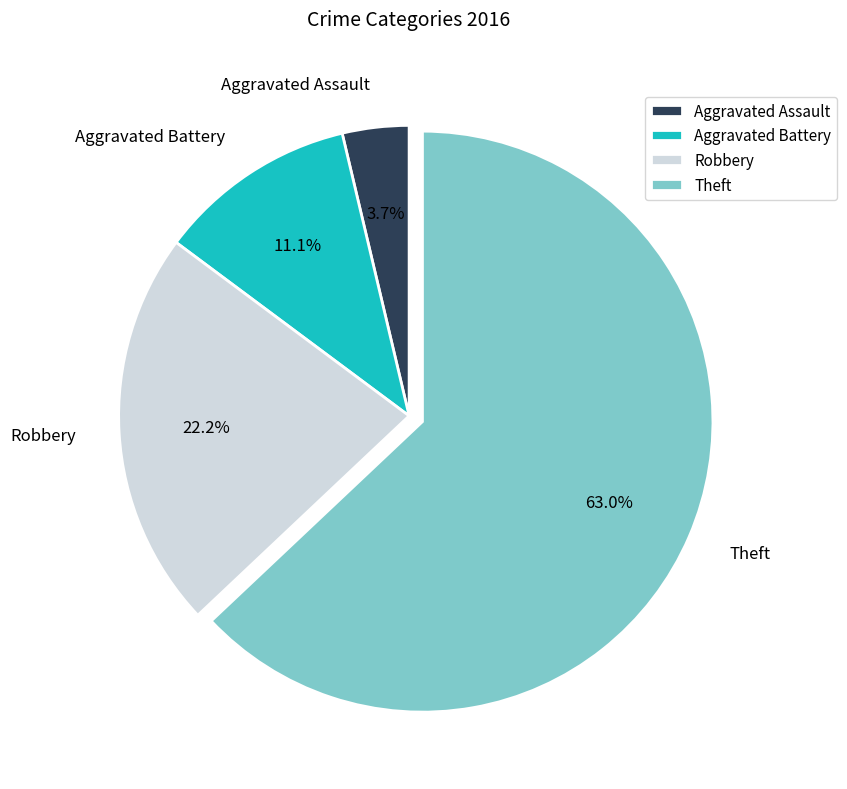

What percentage do Theft and Aggravated Battery together represent?

74.1%